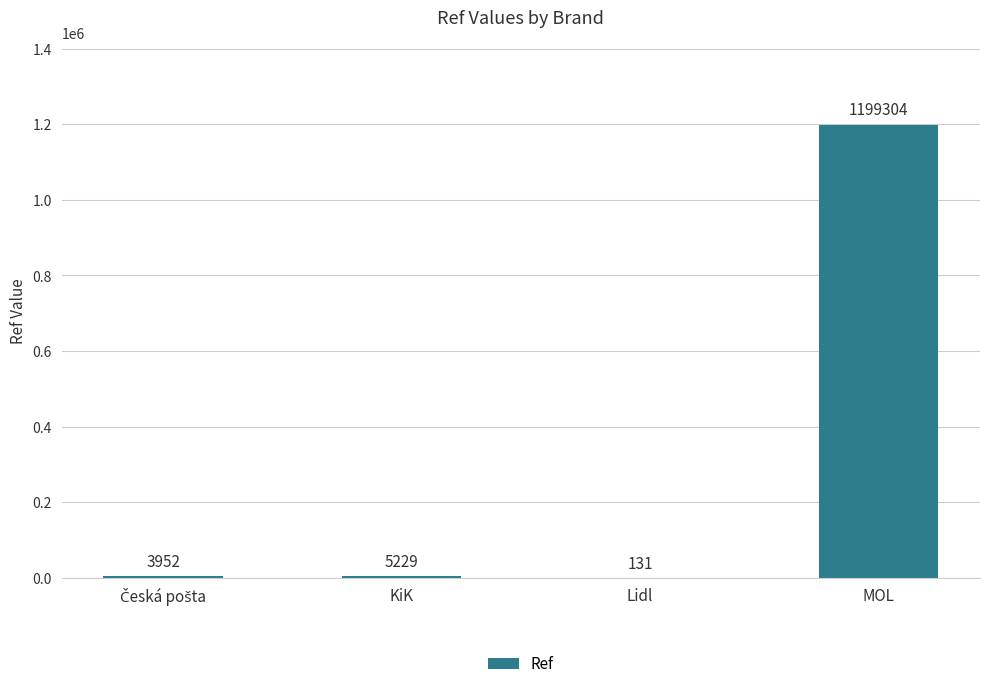

What is the greatest value displayed?

1199304